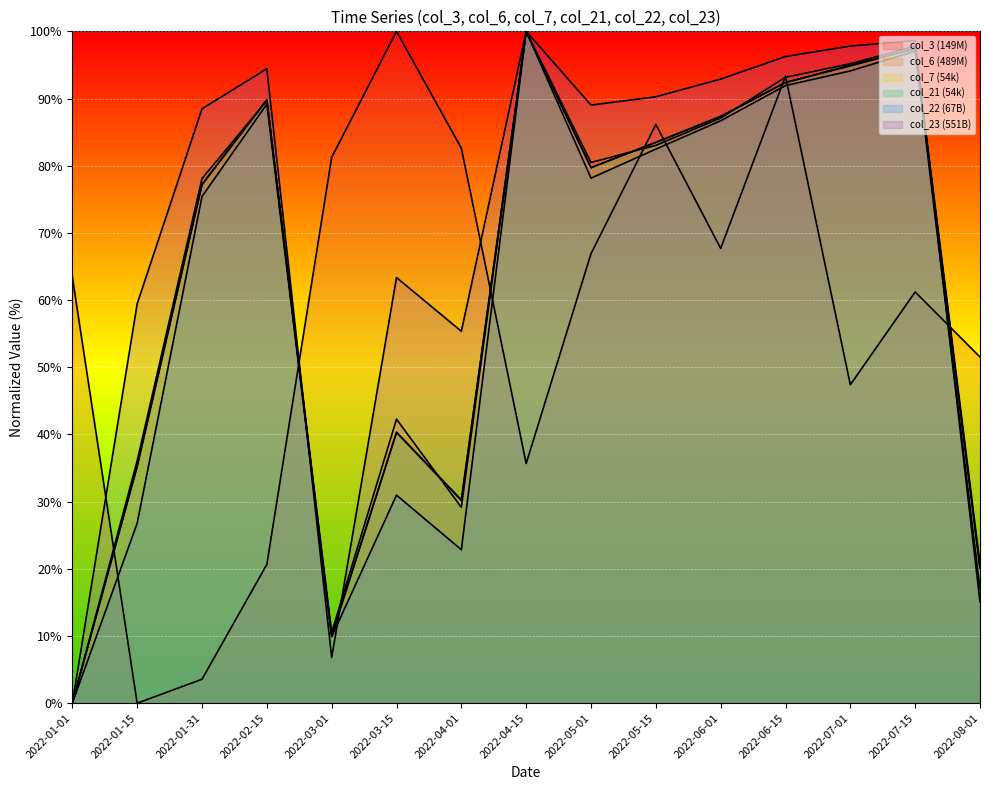

After their last crossing, which series has the higher values: col_21 (54k) or col_6 (489M)?

col_6 (489M)